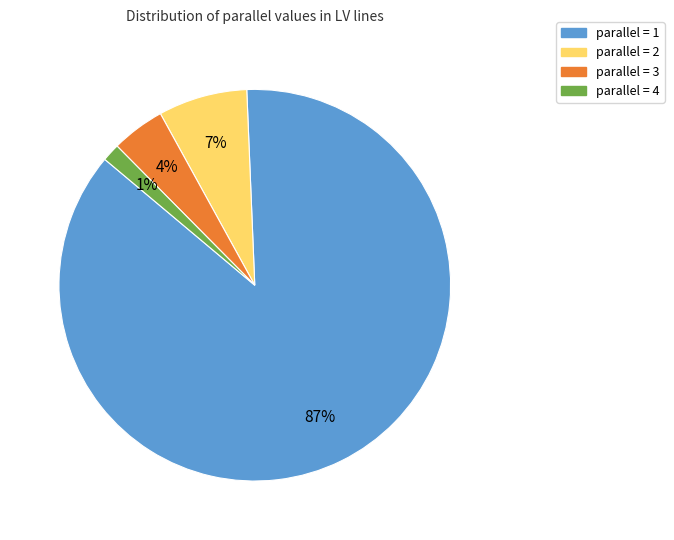

To the nearest percent, what is the average slice percentage?

25%